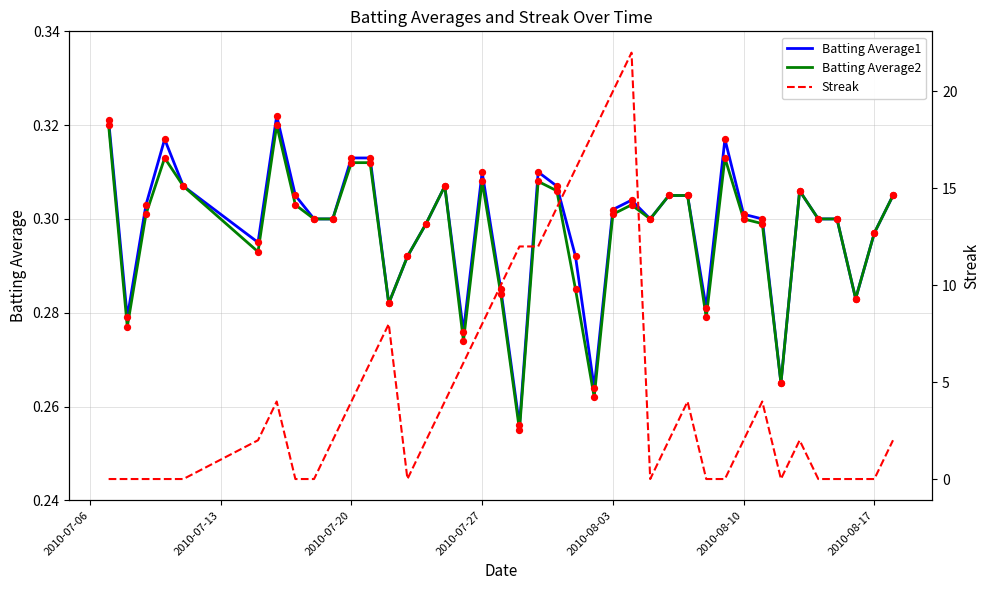

Which series has the largest Y range (max minus min)?

Streak